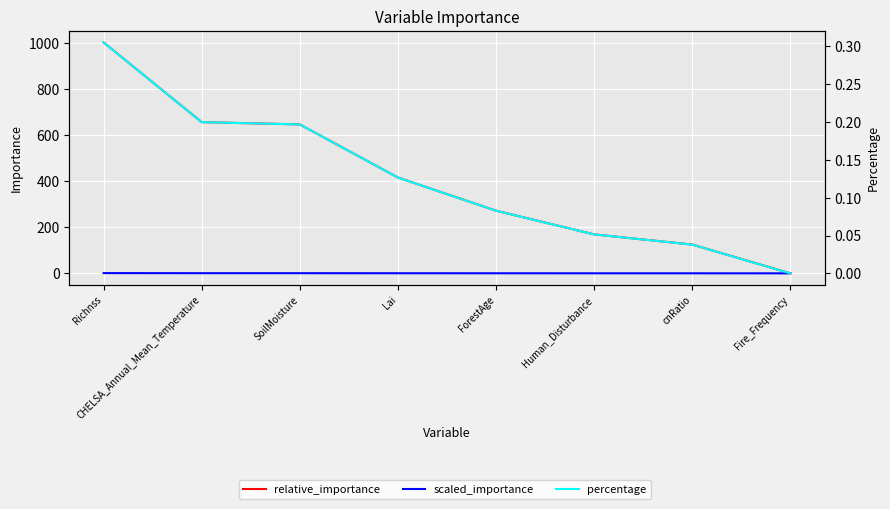

What is the spread (max minus min) of values at Human_Disturbance?

169.4